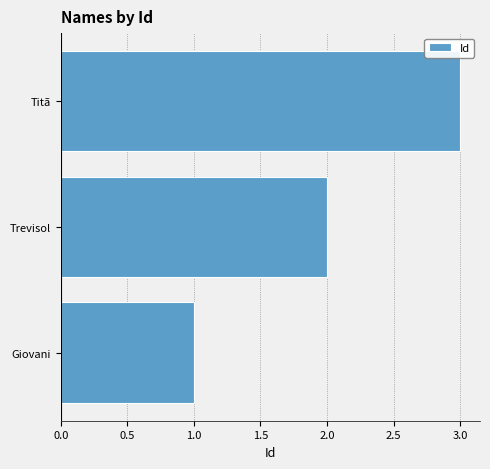

Where is the data nearest to the value 2?

Trevisol